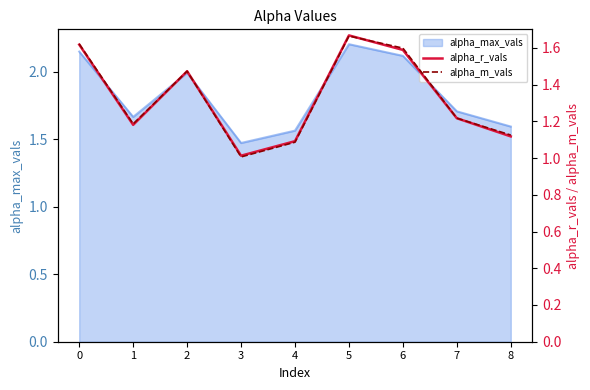

Read the alpha_r_vals value at 3.

1.0